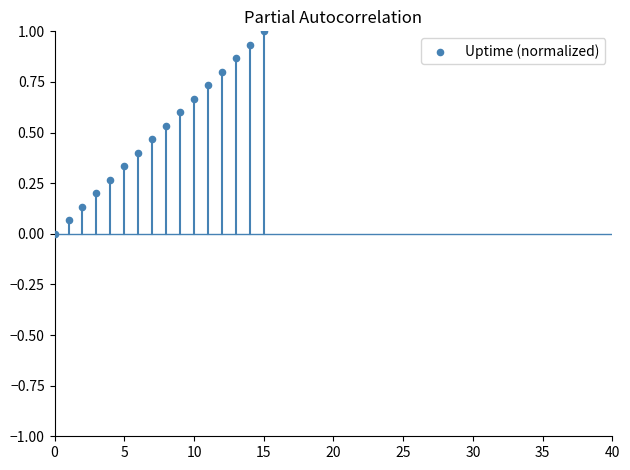

What is the range of Y values (max minus min)?

1.0